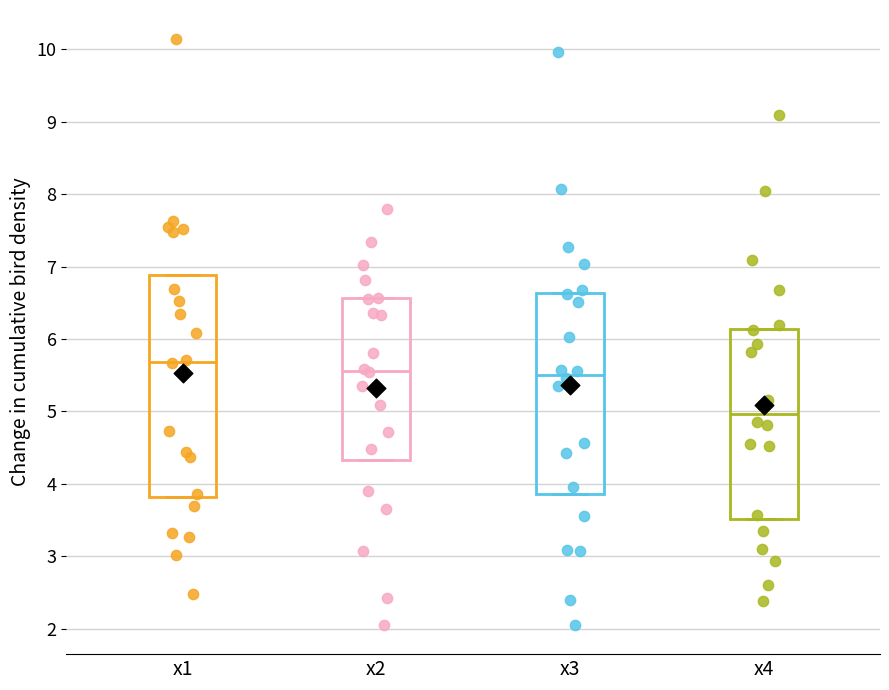

Which box's median line is the lowest?

x4